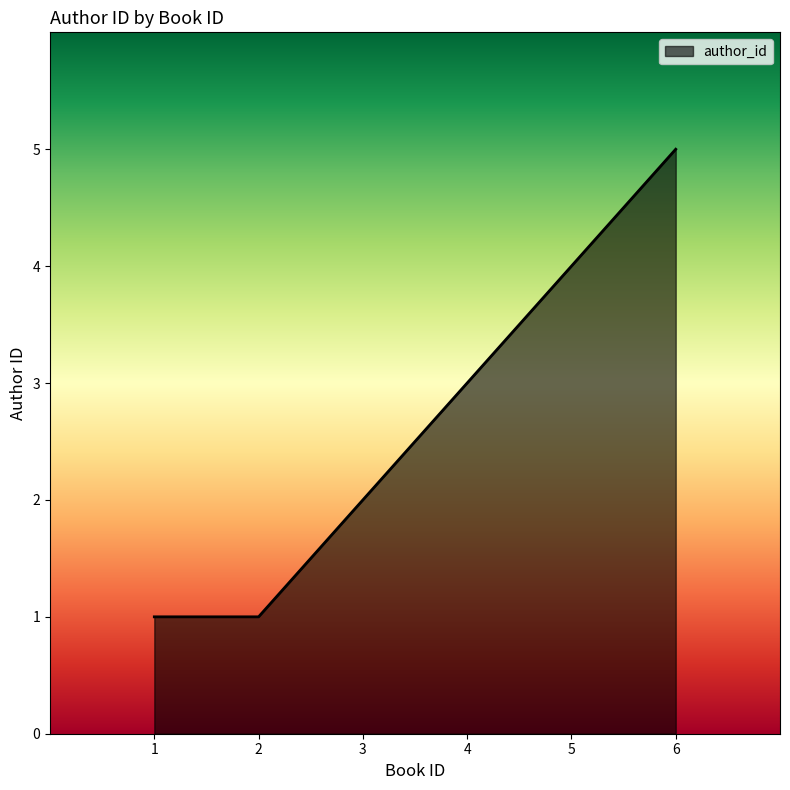

What is the change in value from 3 to 5?

+2